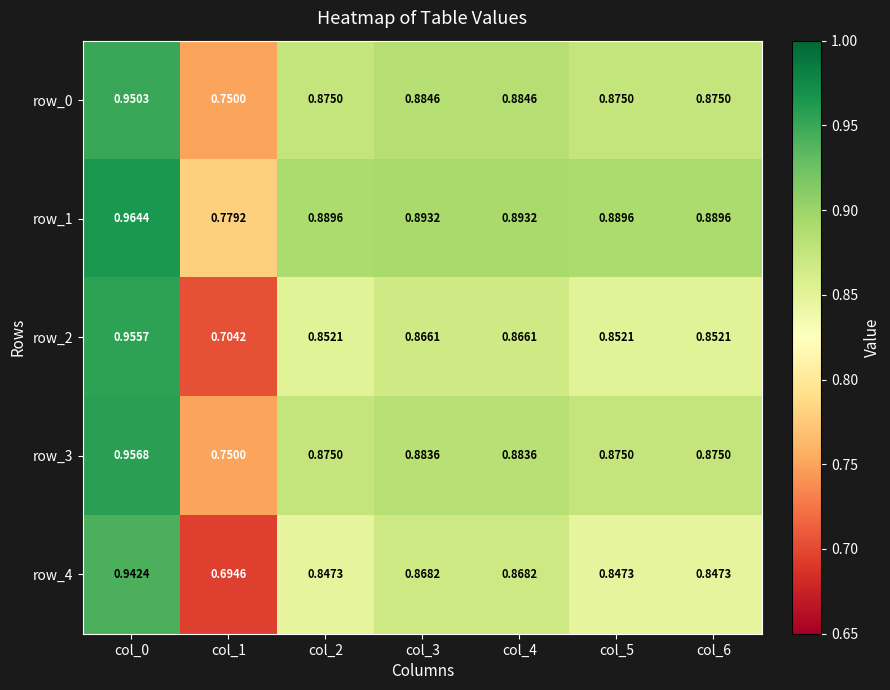

At which category does the chart reach its peak across all series?

col_0